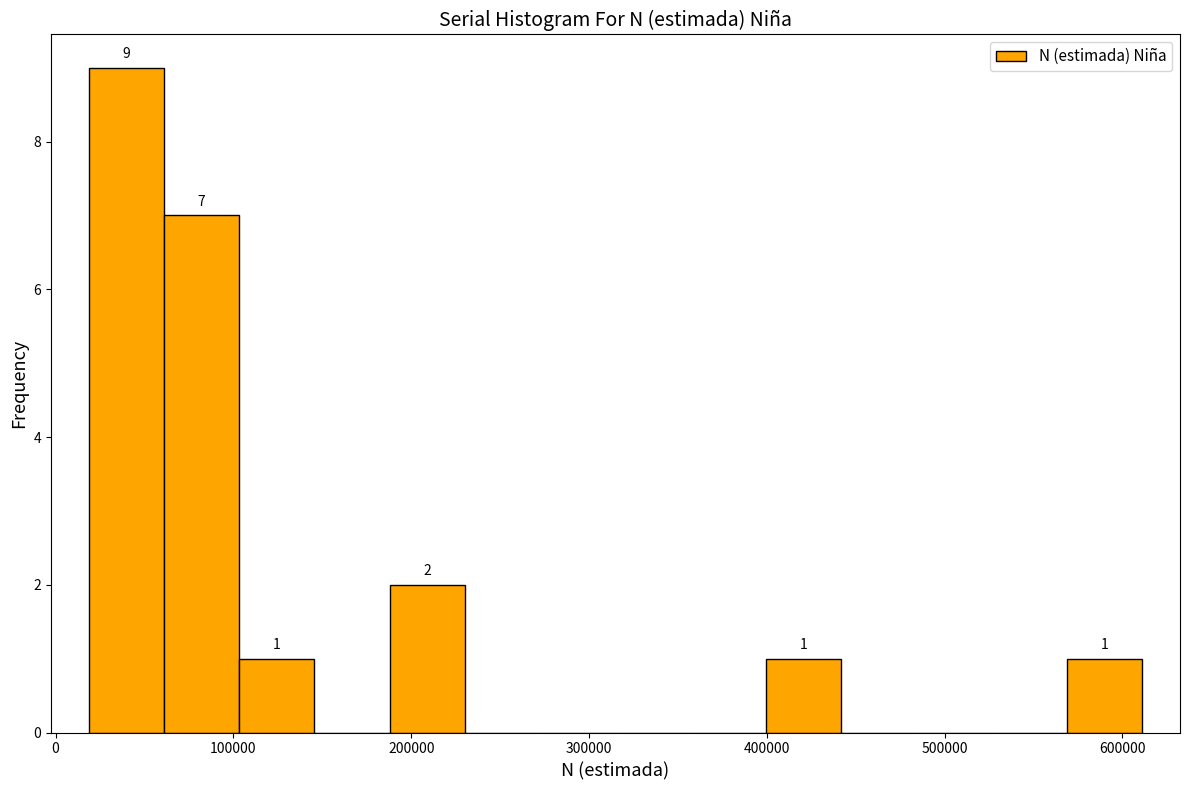

Which range on the x-axis has the tallest bar?

20000 to 60000